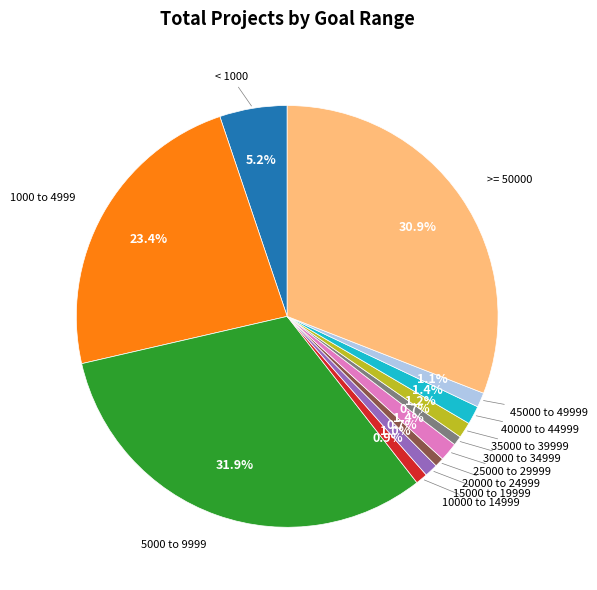

Is there a majority slice in this chart?

No